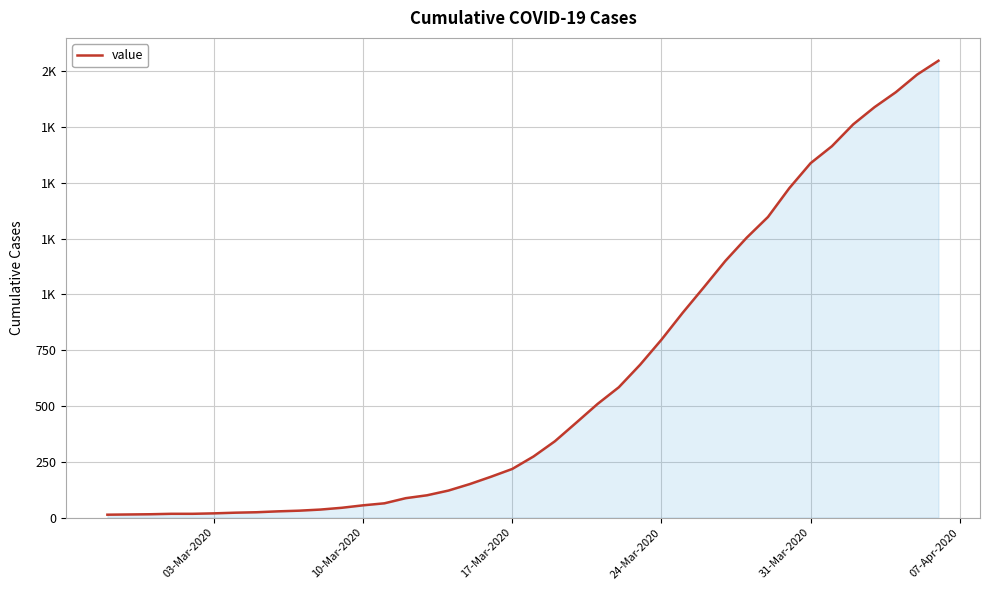

Does the chart have visible grid lines?

Yes